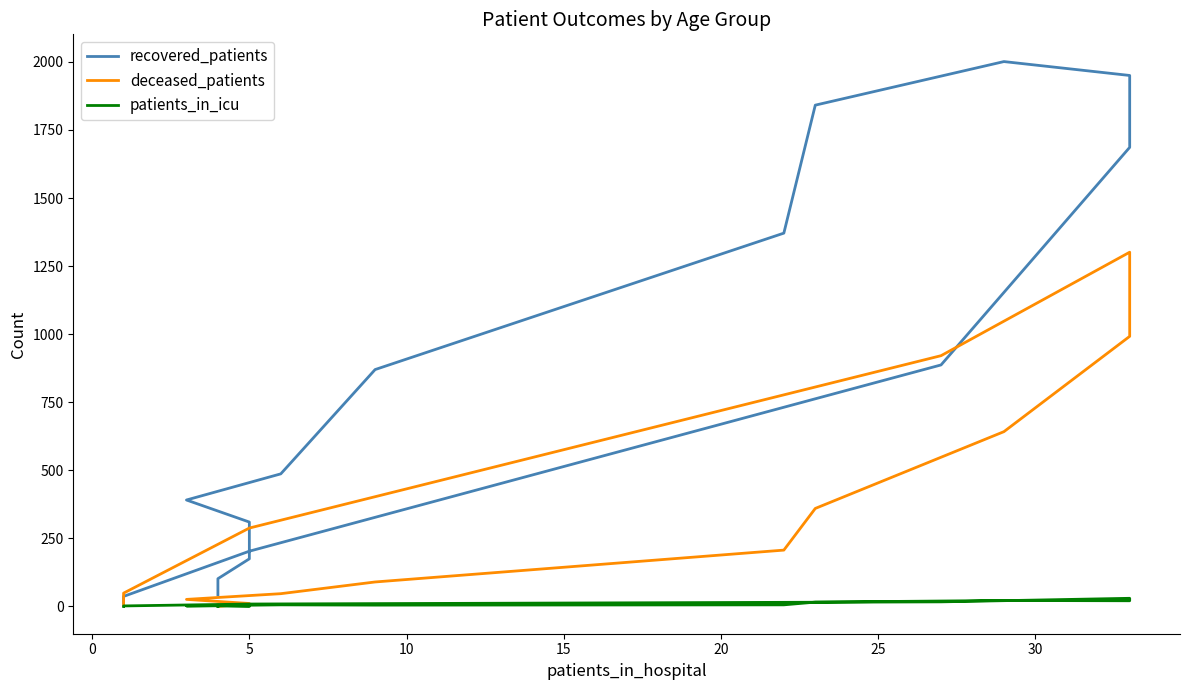

The recovered_patients series shows 2588 at 11. True or false?

False